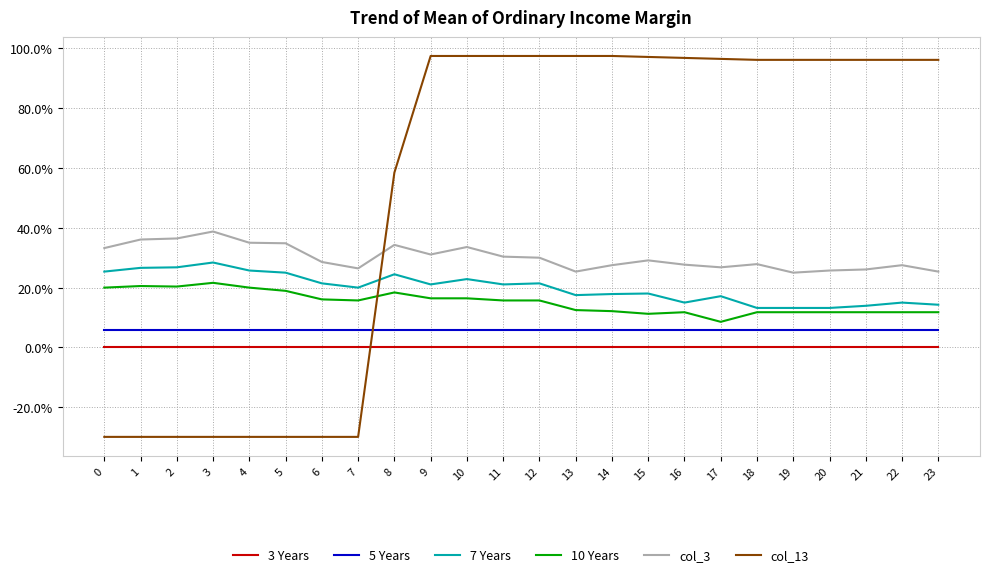

At how many categories does at least one series exceed 0?

24